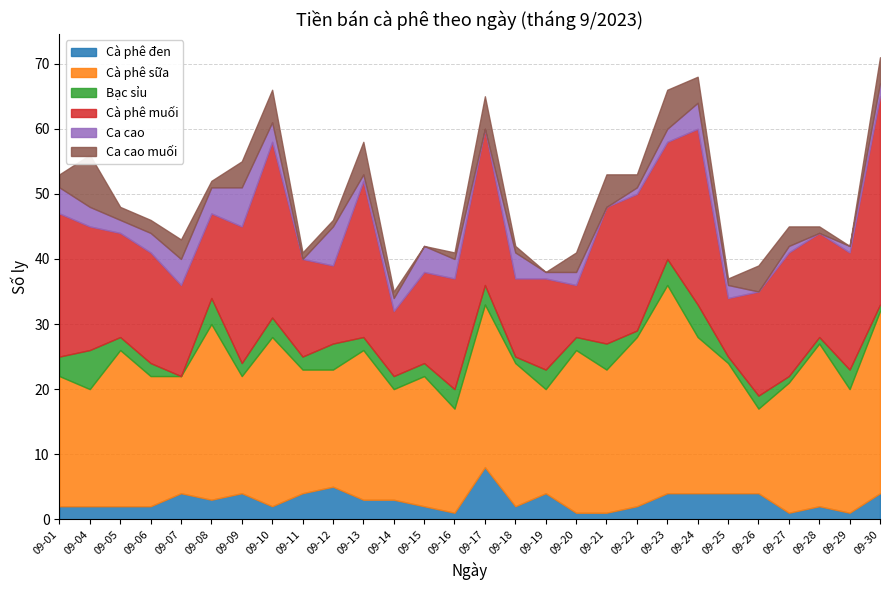

Reading left to right, what are all the values shown in this chart?

Cà phê đen: 2	2	2	2	4	3	4	2	4	5	3	3	2	1	8	2	4	1	1	2	4	4	4	4	1	2	1	4
Cà phê sữa: 20	18	24	20	18	27	18	26	19	18	23	17	20	16	25	22	16	25	22	26	32	24	20	13	20	25	19	28
Bạc sỉu: 3	6	2	2	0	4	2	3	2	4	2	2	2	3	3	1	3	2	4	1	4	5	1	2	1	1	3	1
Cà phê muối: 22	19	16	17	14	13	21	27	15	12	24	10	14	17	24	12	14	8	21	21	18	27	9	16	19	16	18	32
Ca cao: 4	3	2	3	4	4	6	3	0	6	1	2	4	3	0	4	1	2	0	1	2	4	2	0	1	0	1	2
Ca cao muối: 2	8	2	2	3	1	4	5	1	1	5	1	0	1	5	1	0	3	5	2	6	4	1	4	3	1	0	4